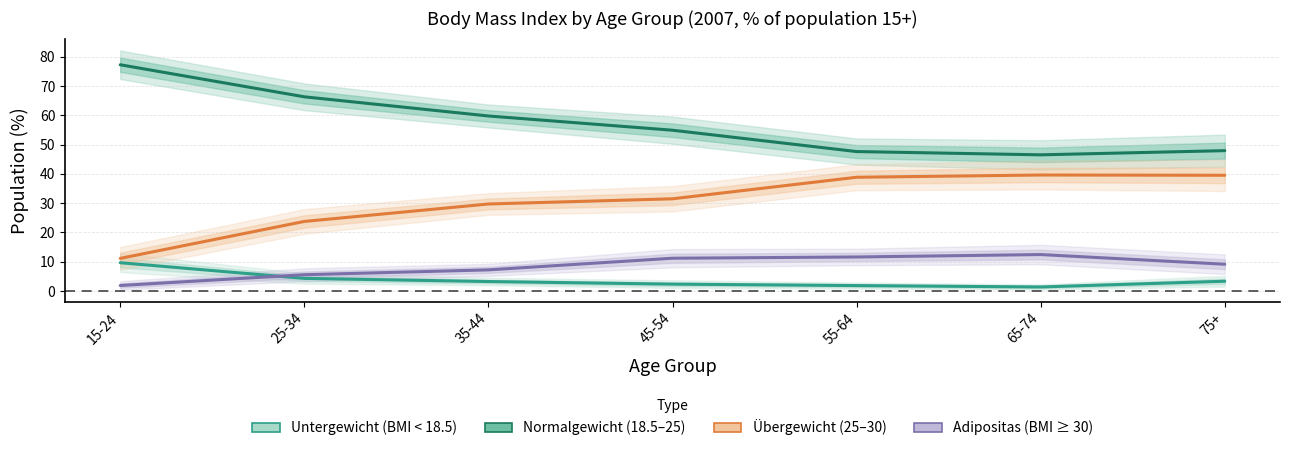

At 55-64, list the series in order from smallest to largest.

Untergewicht (BMI < 18.5), Adipositas (BMI ≥ 30), Übergewicht (25–30), Normalgewicht (18.5–25)